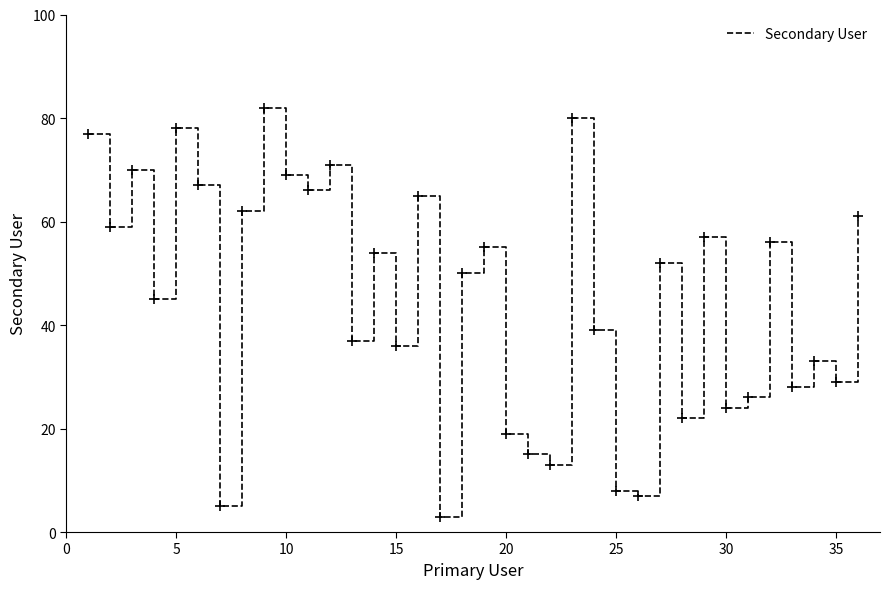

What is the maximum value shown in the chart?

82